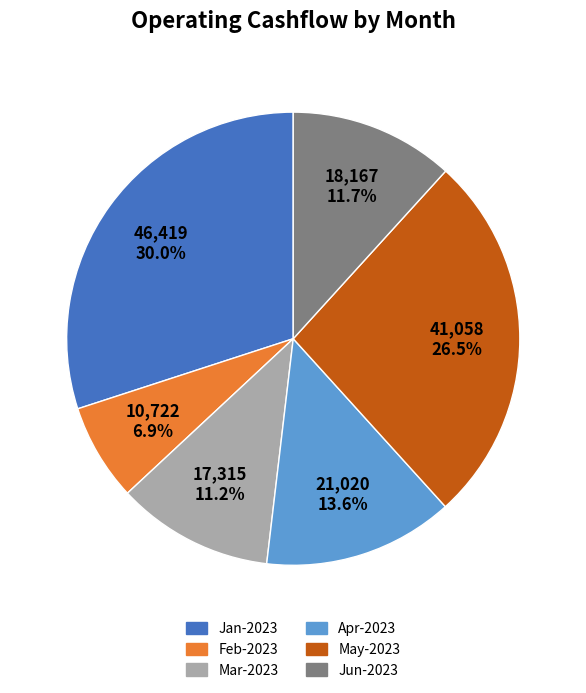

How many slices are in this pie chart?

6